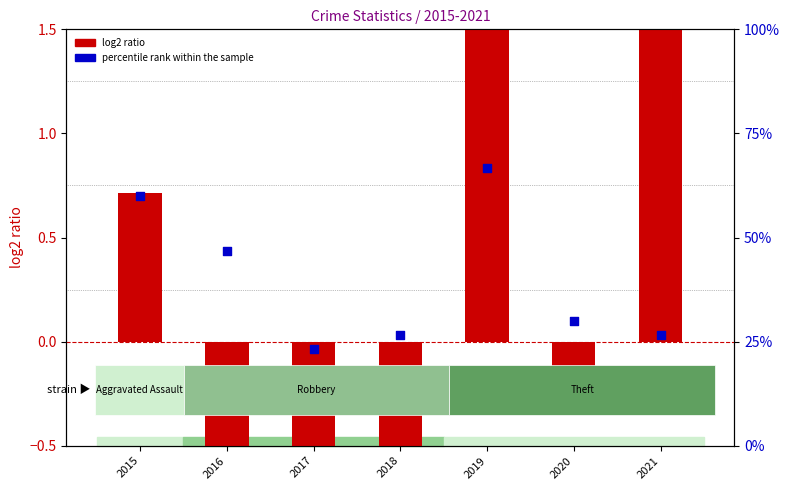

At which category is the sum across all series the highest?

2019